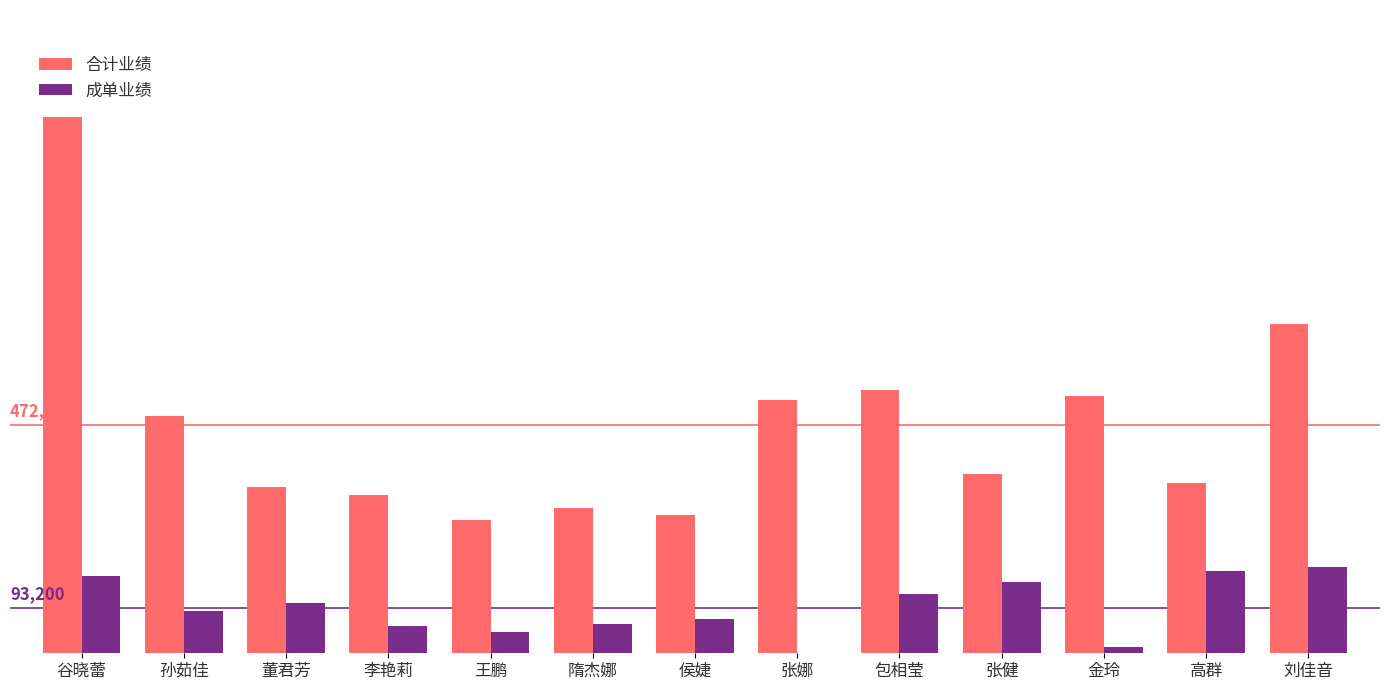

Reading right to left, extract all data points from this chart.

合计业绩: 刘佳音=682000	高群=351500	金玲=532000	张健=370500	包相莹=545000	张娜=524500	侯婕=286500	隋杰娜=300600	王鹏=275000	李艳莉=326500	董君芳=344500	孙茹佳=490000	谷晓蕾=1109000
成单业绩: 刘佳音=179000	高群=169500	金玲=12000	张健=147000	包相莹=122500	张娜=0	侯婕=70000	隋杰娜=59600	王鹏=44000	李艳莉=56000	董君芳=105000	孙茹佳=87000	谷晓蕾=160000